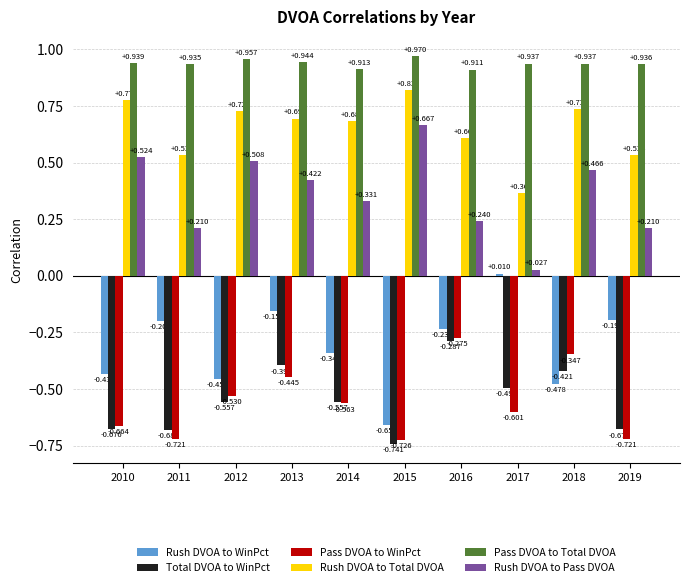

At 2017, list the series in order from largest to smallest.

Pass DVOA to Total DVOA, Rush DVOA to Total DVOA, Rush DVOA to Pass DVOA, Rush DVOA to WinPct, Total DVOA to WinPct, Pass DVOA to WinPct